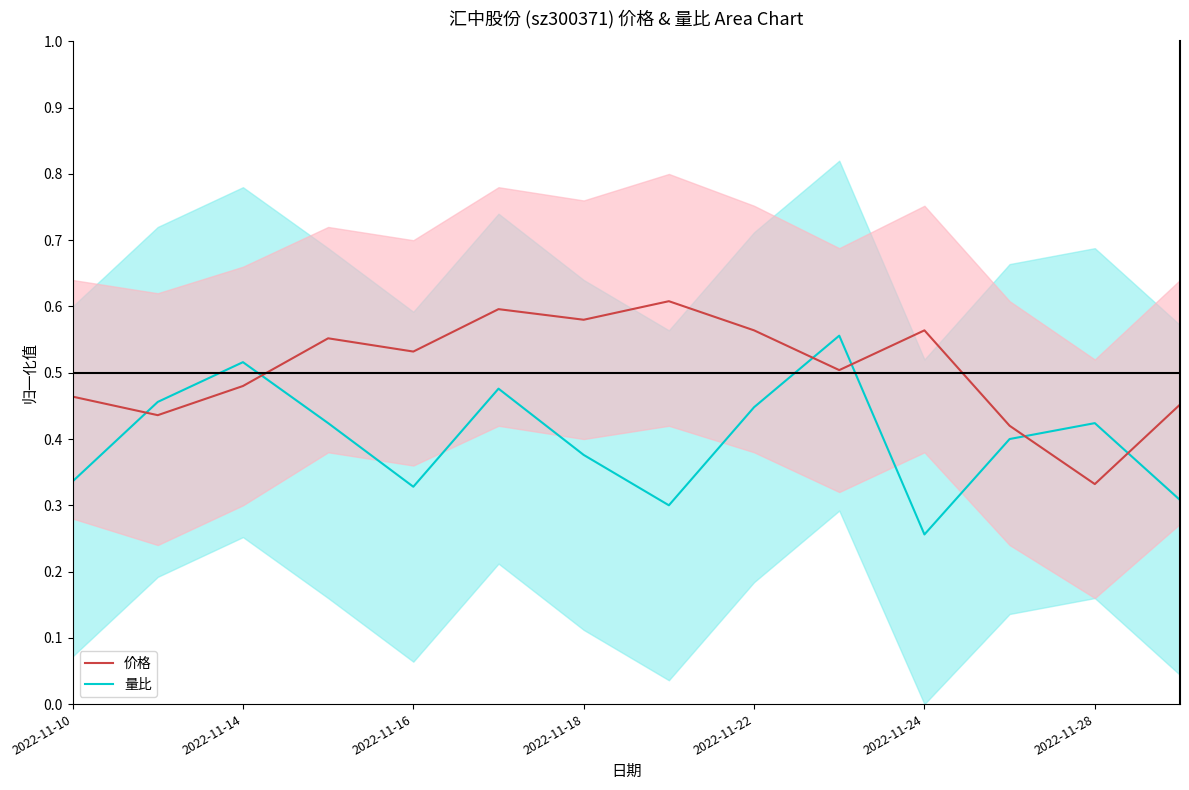

What is the difference between the maximum and minimum values in the 量比 series?

0.3